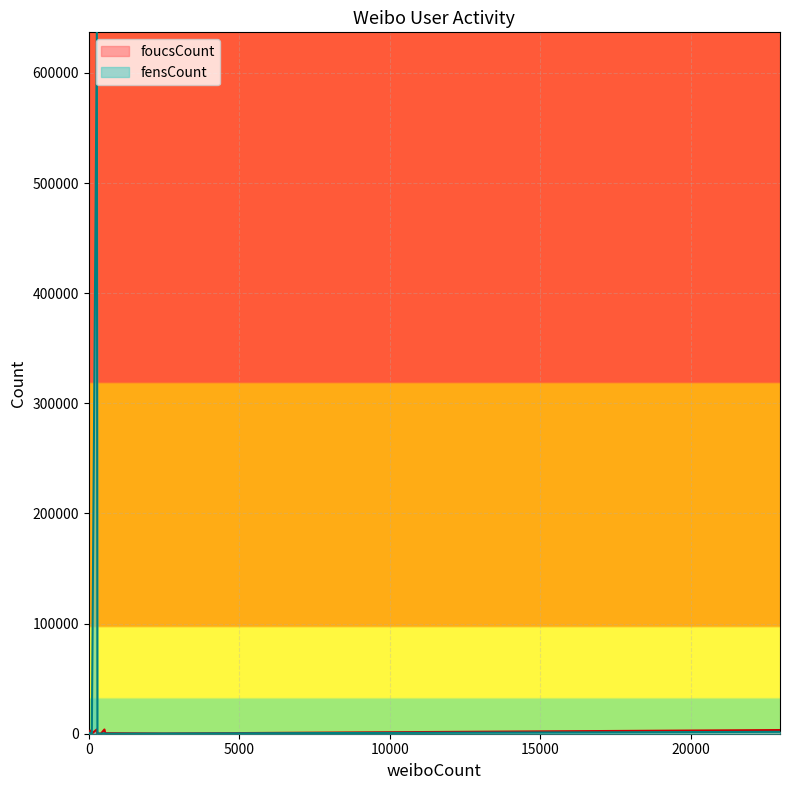

At how many categories does at least one series exceed 613126?

1